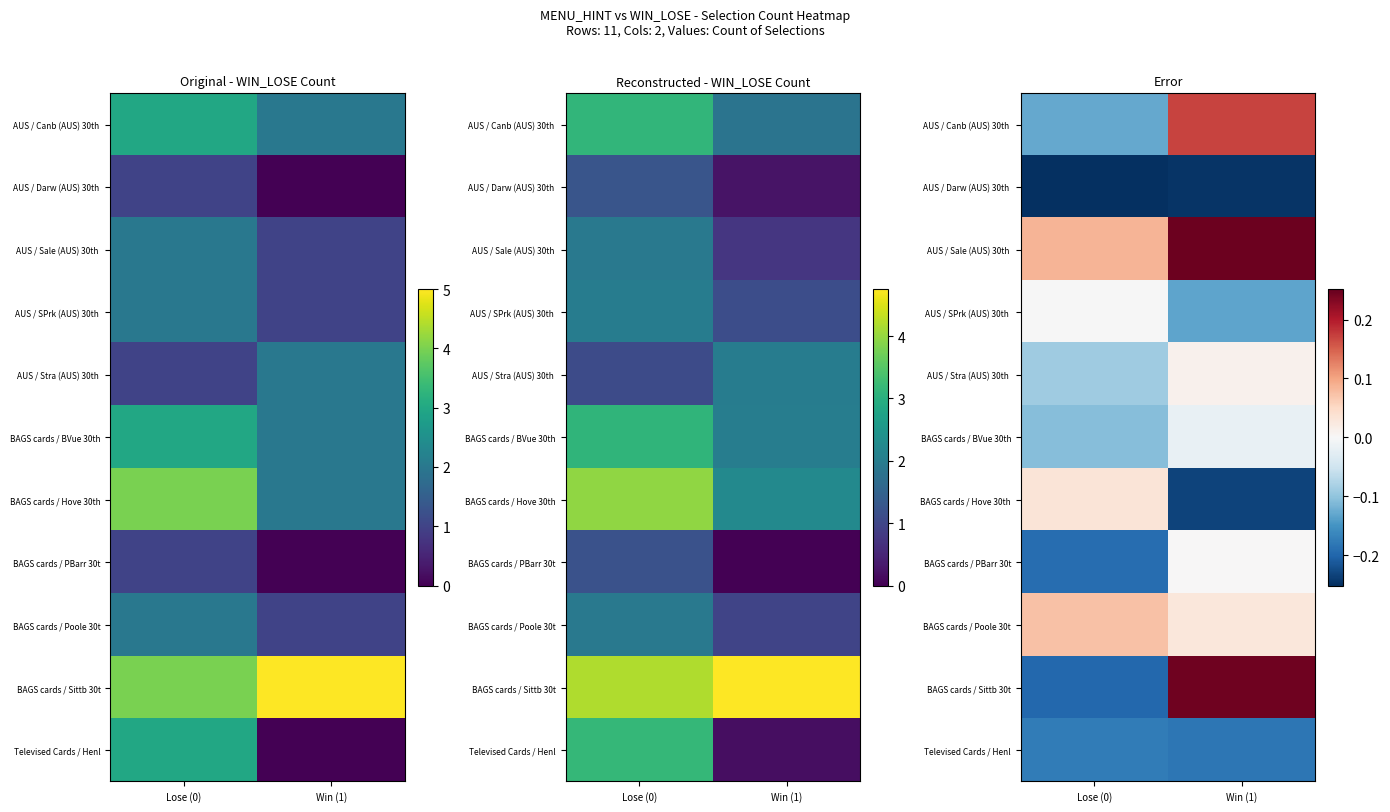

Reading left to right, what are all the values shown in this chart?

row_0: Lose (0)=-0.1	Win (1)=0.2
row_1: Lose (0)=-0.3	Win (1)=-0.2
row_2: Lose (0)=0.1	Win (1)=0.2
row_3: Lose (0)=-0.0	Win (1)=-0.1
row_4: Lose (0)=-0.1	Win (1)=0.0
row_5: Lose (0)=-0.1	Win (1)=-0.0
row_6: Lose (0)=0.0	Win (1)=-0.2
row_7: Lose (0)=-0.2	Win (1)=0.0
row_8: Lose (0)=0.1	Win (1)=0.0
row_9: Lose (0)=-0.2	Win (1)=0.2
row_10: Lose (0)=-0.2	Win (1)=-0.2